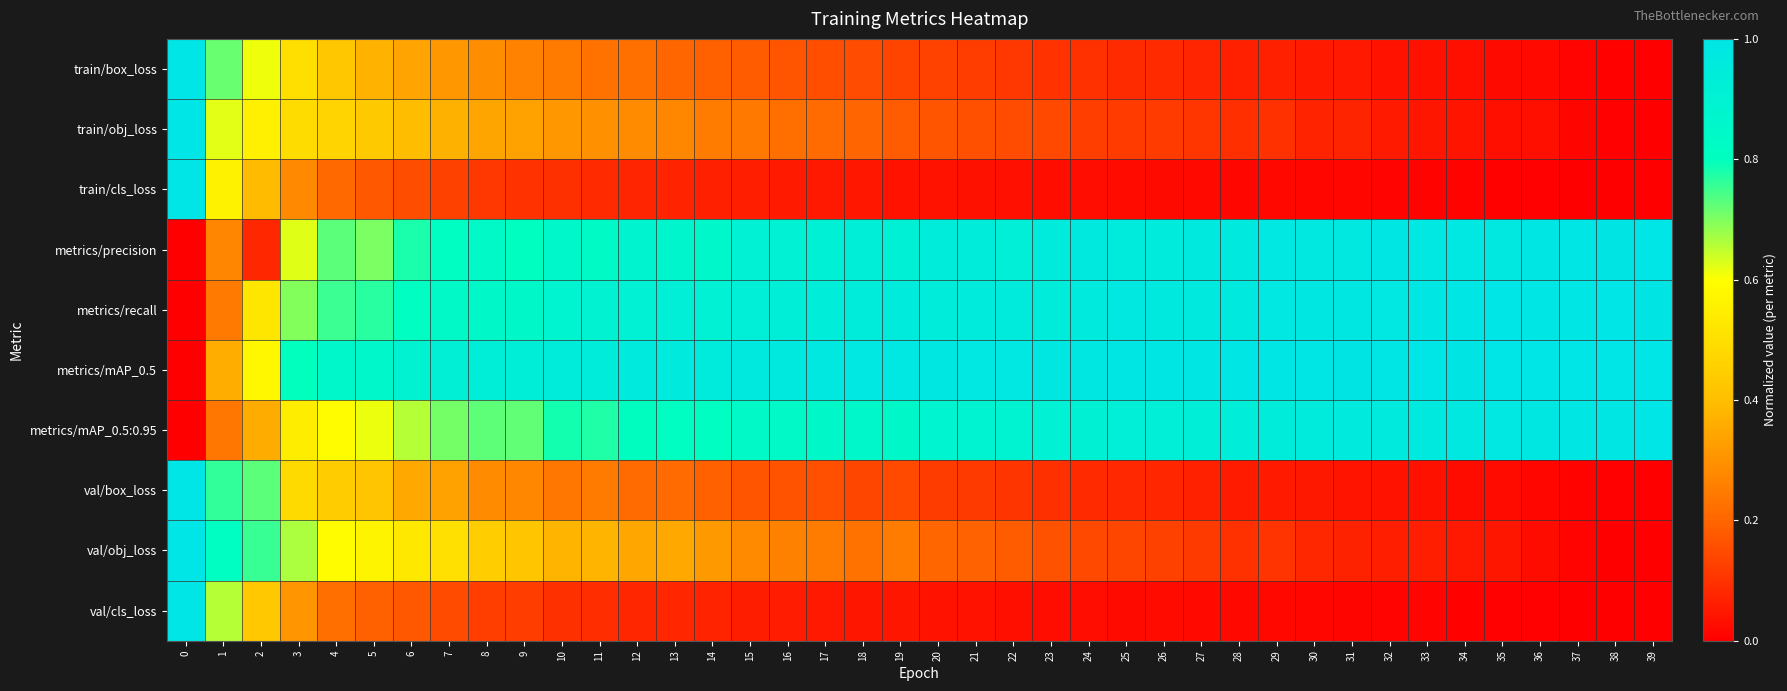

Reading right to left, transcribe all the data shown in this chart.

train/box_loss: 39=0.0	38=0.0	37=0.0	36=0.0	35=0.0	34=0.0	33=0.0	32=0.0	31=0.1	30=0.1	29=0.1	28=0.1	27=0.1	26=0.1	25=0.1	24=0.1	23=0.1	22=0.1	21=0.1	20=0.1	19=0.1	18=0.2	17=0.2	16=0.2	15=0.2	14=0.2	13=0.2	12=0.2	11=0.2	10=0.2	9=0.3	8=0.3	7=0.3	6=0.3	5=0.4	4=0.4	3=0.5	2=0.6	1=0.7	0=1.0
train/obj_loss: 39=0.0	38=0.0	37=0.0	36=0.0	35=0.0	34=0.0	33=0.0	32=0.1	31=0.1	30=0.1	29=0.1	28=0.1	27=0.1	26=0.1	25=0.1	24=0.1	23=0.1	22=0.2	21=0.2	20=0.2	19=0.2	18=0.2	17=0.2	16=0.2	15=0.2	14=0.3	13=0.3	12=0.3	11=0.3	10=0.3	9=0.3	8=0.3	7=0.4	6=0.4	5=0.4	4=0.5	3=0.5	2=0.5	1=0.6	0=1.0
train/cls_loss: 39=0.0	38=0.0	37=0.0	36=0.0	35=0.0	34=0.0	33=0.0	32=0.0	31=0.0	30=0.0	29=0.0	28=0.0	27=0.0	26=0.0	25=0.0	24=0.0	23=0.0	22=0.0	21=0.0	20=0.0	19=0.0	18=0.0	17=0.1	16=0.1	15=0.1	14=0.1	13=0.1	12=0.1	11=0.1	10=0.1	9=0.1	8=0.1	7=0.1	6=0.2	5=0.2	4=0.2	3=0.3	2=0.4	1=0.6	0=1.0
metrics/precision: 39=1.0	38=1.0	37=1.0	36=1.0	35=1.0	34=1.0	33=1.0	32=1.0	31=1.0	30=1.0	29=1.0	28=1.0	27=1.0	26=1.0	25=1.0	24=1.0	23=1.0	22=0.9	21=0.9	20=0.9	19=0.9	18=0.9	17=0.9	16=0.9	15=0.9	14=0.9	13=0.9	12=0.9	11=0.8	10=0.9	9=0.8	8=0.8	7=0.8	6=0.8	5=0.7	4=0.7	3=0.6	2=0.1	1=0.3	0=0.0
metrics/recall: 39=1.0	38=1.0	37=1.0	36=1.0	35=1.0	34=1.0	33=1.0	32=1.0	31=1.0	30=1.0	29=1.0	28=1.0	27=1.0	26=1.0	25=1.0	24=1.0	23=0.9	22=0.9	21=1.0	20=0.9	19=1.0	18=0.9	17=0.9	16=0.9	15=0.9	14=0.9	13=0.9	12=0.9	11=0.9	10=0.9	9=0.8	8=0.9	7=0.8	6=0.8	5=0.8	4=0.8	3=0.7	2=0.5	1=0.2	0=0.0
metrics/mAP_0.5: 39=1.0	38=1.0	37=1.0	36=1.0	35=1.0	34=1.0	33=1.0	32=1.0	31=1.0	30=1.0	29=1.0	28=1.0	27=1.0	26=1.0	25=1.0	24=1.0	23=1.0	22=1.0	21=1.0	20=1.0	19=1.0	18=1.0	17=1.0	16=1.0	15=1.0	14=1.0	13=1.0	12=1.0	11=0.9	10=0.9	9=0.9	8=0.9	7=0.9	6=0.9	5=0.9	4=0.9	3=0.8	2=0.6	1=0.4	0=0.0
metrics/mAP_0.5:0.95: 39=1.0	38=1.0	37=1.0	36=1.0	35=1.0	34=1.0	33=1.0	32=1.0	31=1.0	30=1.0	29=0.9	28=0.9	27=0.9	26=0.9	25=0.9	24=0.9	23=0.9	22=0.9	21=0.9	20=0.9	19=0.8	18=0.9	17=0.8	16=0.8	15=0.8	14=0.8	13=0.8	12=0.8	11=0.8	10=0.8	9=0.7	8=0.7	7=0.7	6=0.7	5=0.6	4=0.6	3=0.5	2=0.4	1=0.2	0=0.0
val/box_loss: 39=0.0	38=0.0	37=0.0	36=0.0	35=0.0	34=0.0	33=0.0	32=0.0	31=0.0	30=0.0	29=0.1	28=0.1	27=0.1	26=0.1	25=0.1	24=0.1	23=0.1	22=0.1	21=0.1	20=0.1	19=0.1	18=0.1	17=0.2	16=0.2	15=0.2	14=0.2	13=0.2	12=0.2	11=0.2	10=0.2	9=0.3	8=0.3	7=0.3	6=0.3	5=0.4	4=0.4	3=0.5	2=0.7	1=0.8	0=1.0
val/obj_loss: 39=0.0	38=0.0	37=0.0	36=0.0	35=0.0	34=0.1	33=0.1	32=0.1	31=0.1	30=0.1	29=0.1	28=0.1	27=0.1	26=0.1	25=0.1	24=0.1	23=0.2	22=0.2	21=0.2	20=0.2	19=0.3	18=0.2	17=0.3	16=0.3	15=0.3	14=0.3	13=0.3	12=0.3	11=0.4	10=0.4	9=0.4	8=0.4	7=0.5	6=0.5	5=0.6	4=0.6	3=0.7	2=0.8	1=0.8	0=1.0
val/cls_loss: 39=0.0	38=0.0	37=0.0	36=0.0	35=0.0	34=0.0	33=0.0	32=0.0	31=0.0	30=0.0	29=0.0	28=0.0	27=0.0	26=0.0	25=0.0	24=0.0	23=0.0	22=0.0	21=0.0	20=0.0	19=0.0	18=0.0	17=0.1	16=0.1	15=0.1	14=0.1	13=0.1	12=0.1	11=0.1	10=0.1	9=0.1	8=0.1	7=0.1	6=0.2	5=0.2	4=0.2	3=0.3	2=0.4	1=0.7	0=1.0